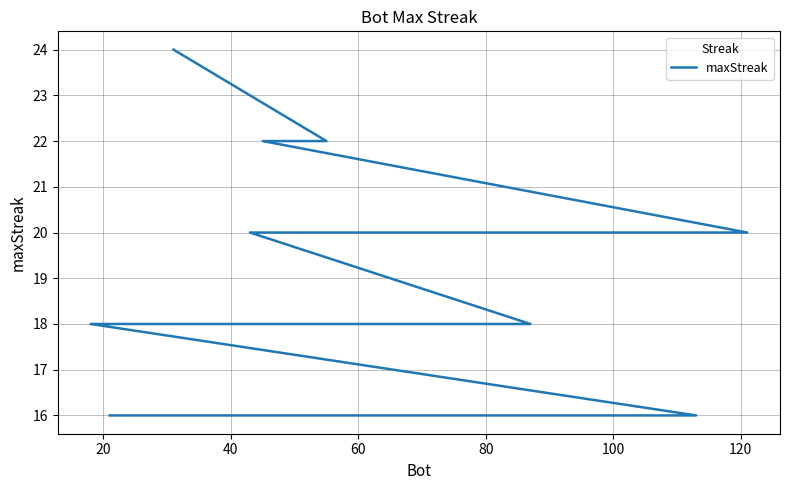

How many lines are shown in the chart?

1